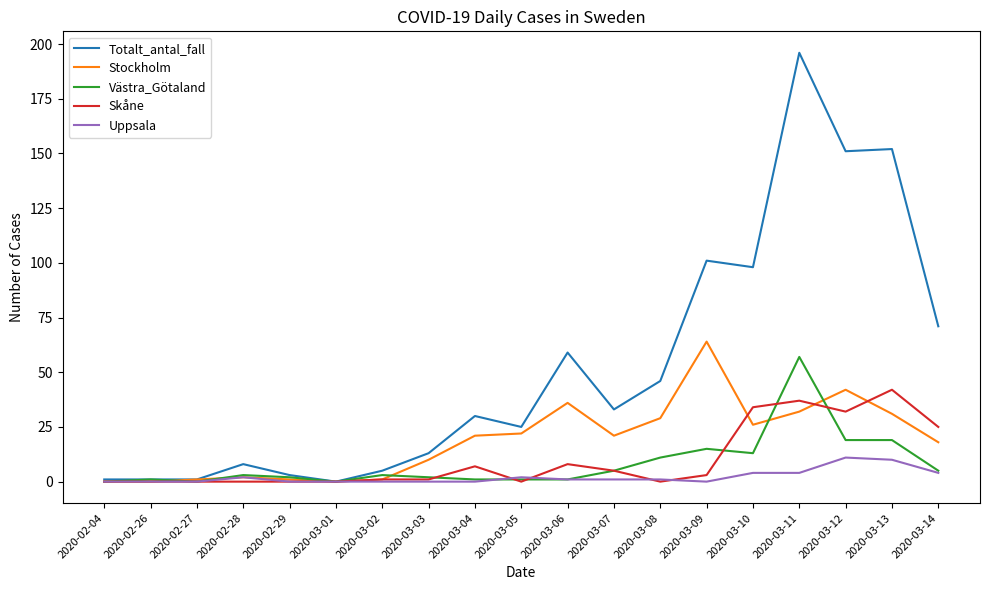

What is the difference between the maximum and minimum values in the Stockholm series?

64